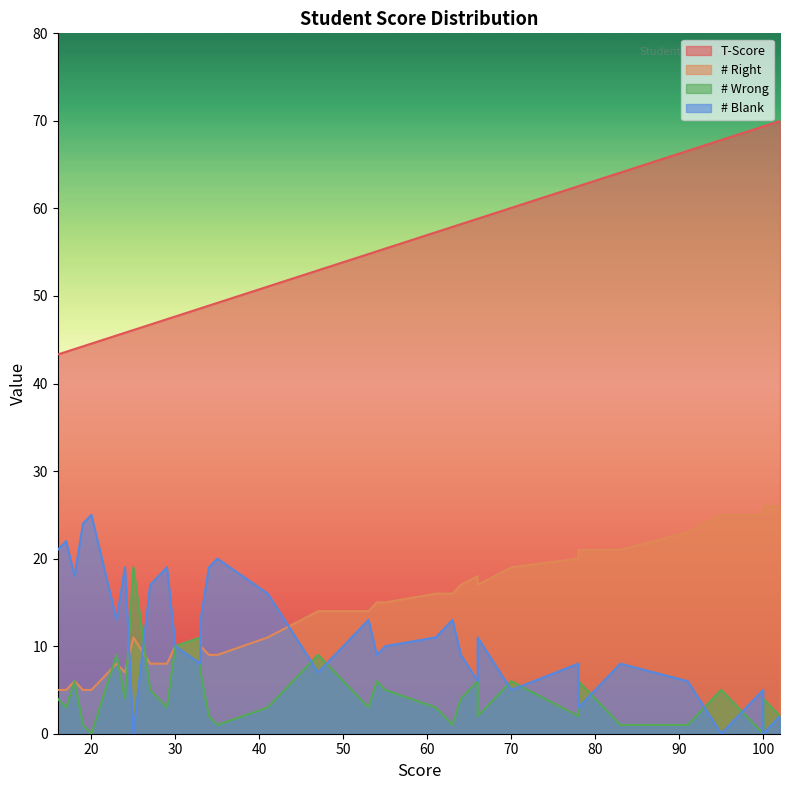

What are all the series names shown in the legend?

T-Score, # Right, # Wrong, # Blank